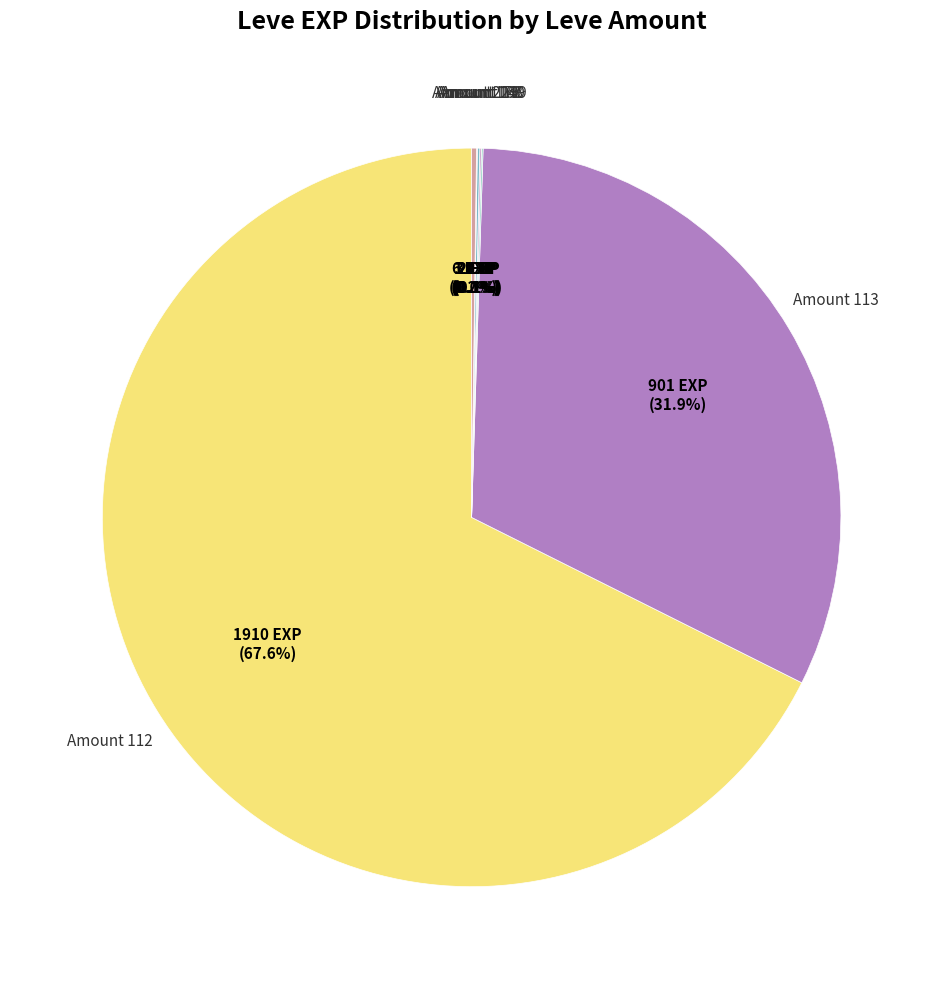

Is there any slice that represents more than half of the pie?

Yes